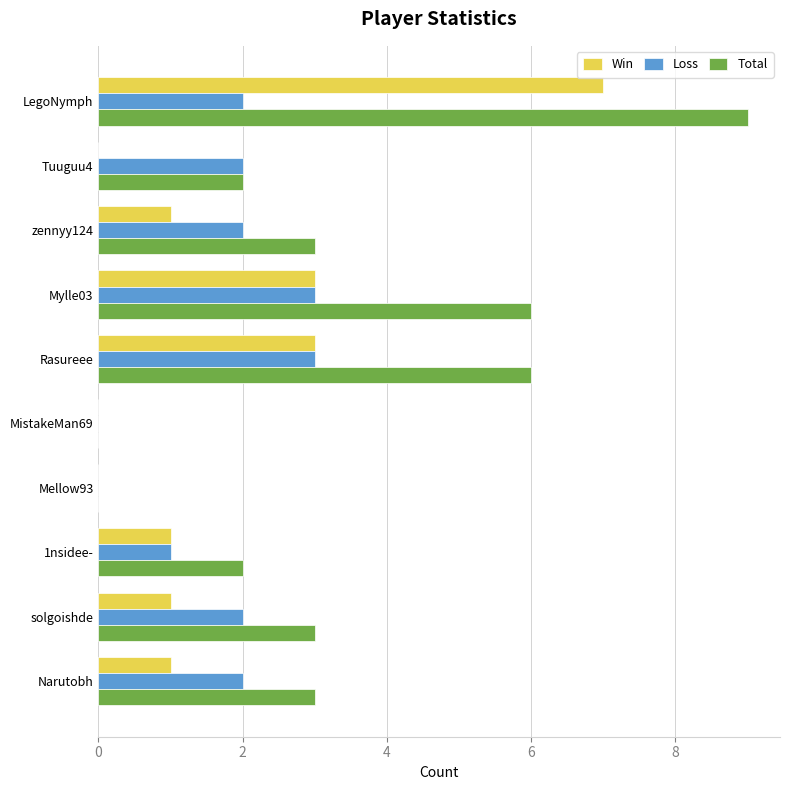

Is the value of Loss at Mellow93 greater than the value of Total at zennyy124?

No